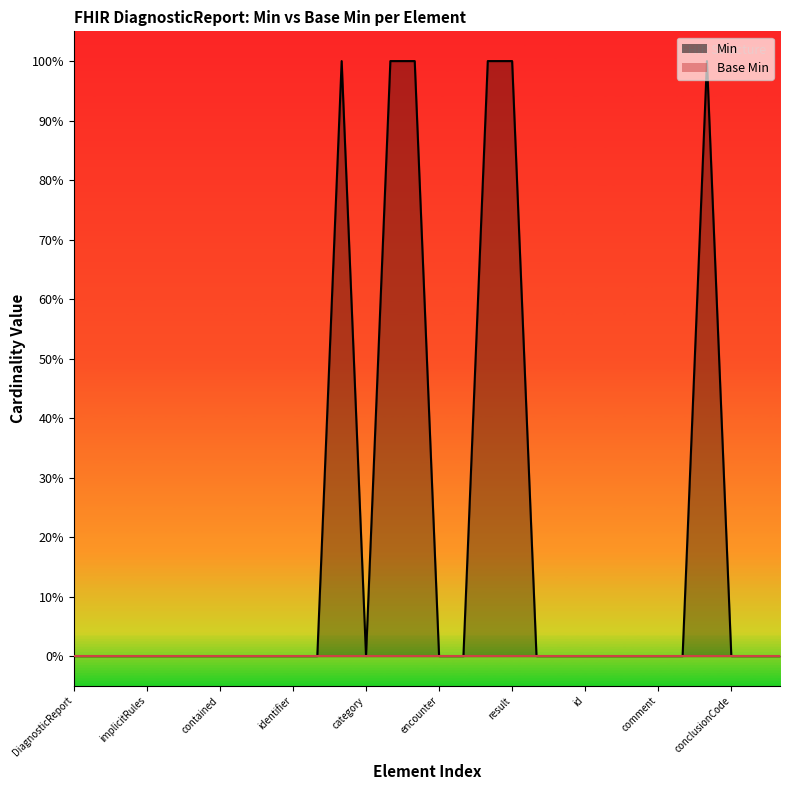

Does the chart display data point markers on the line(s)?

No